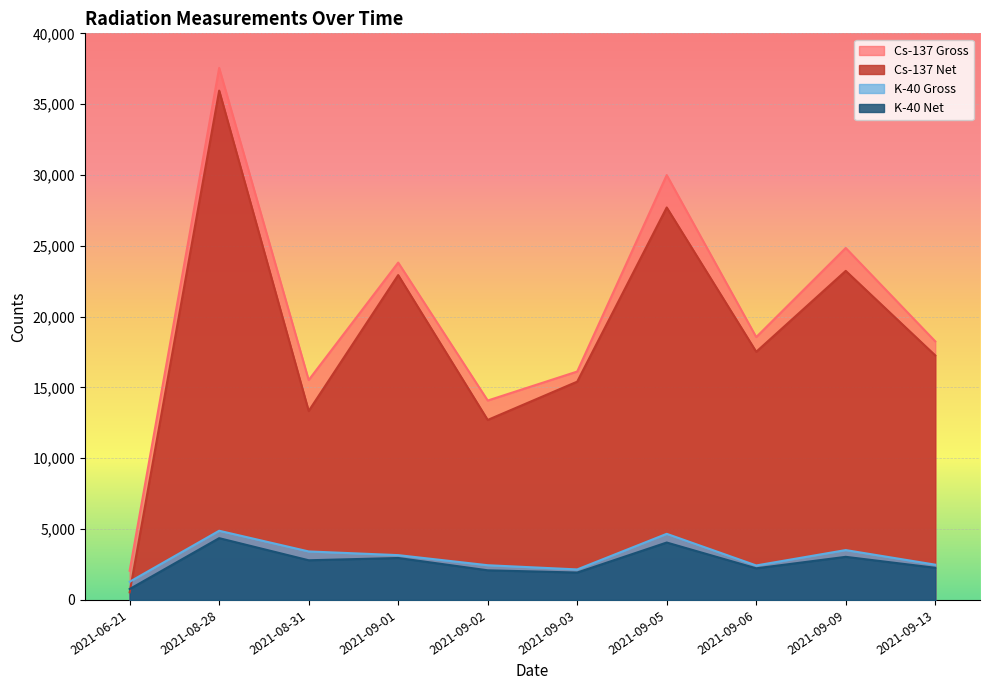

At which category does K-40 Net reach its first local peak?

2021-08-28